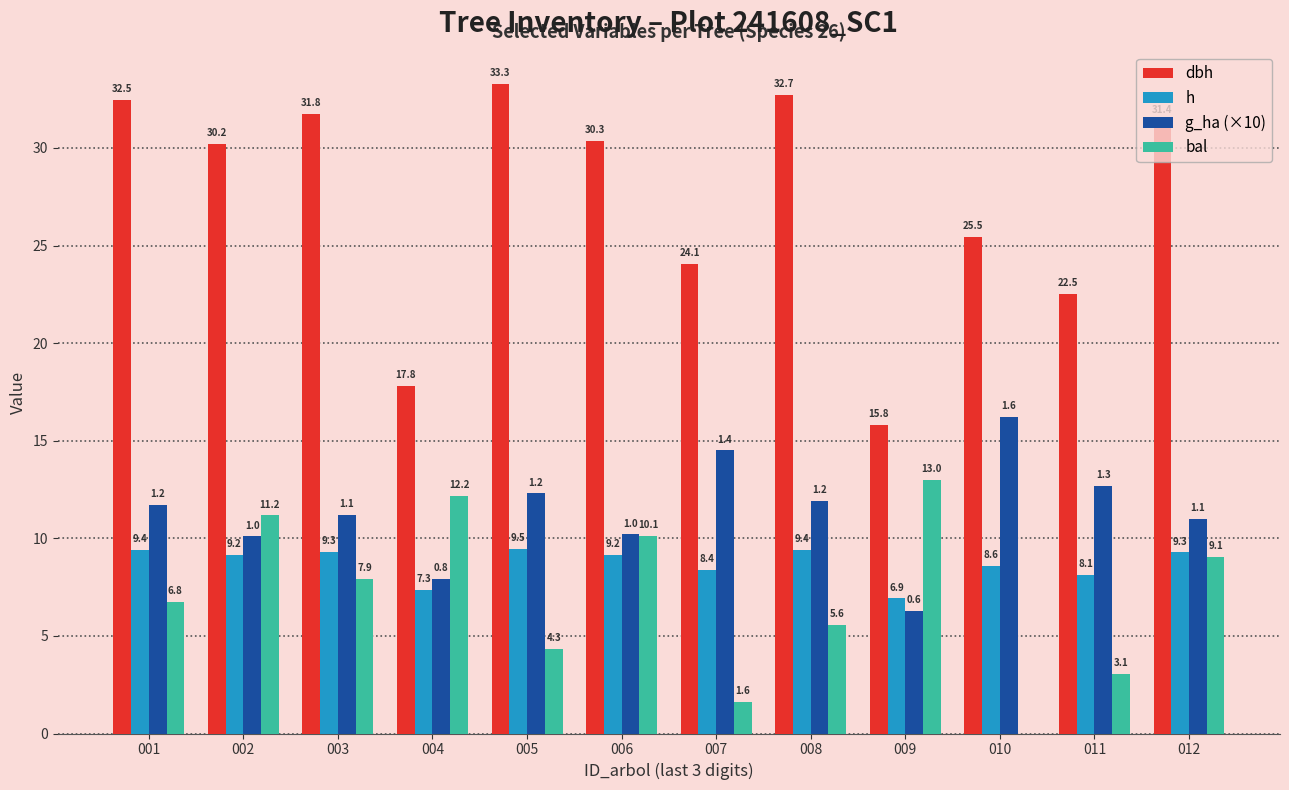

Does the chart contain stacked bars?

No